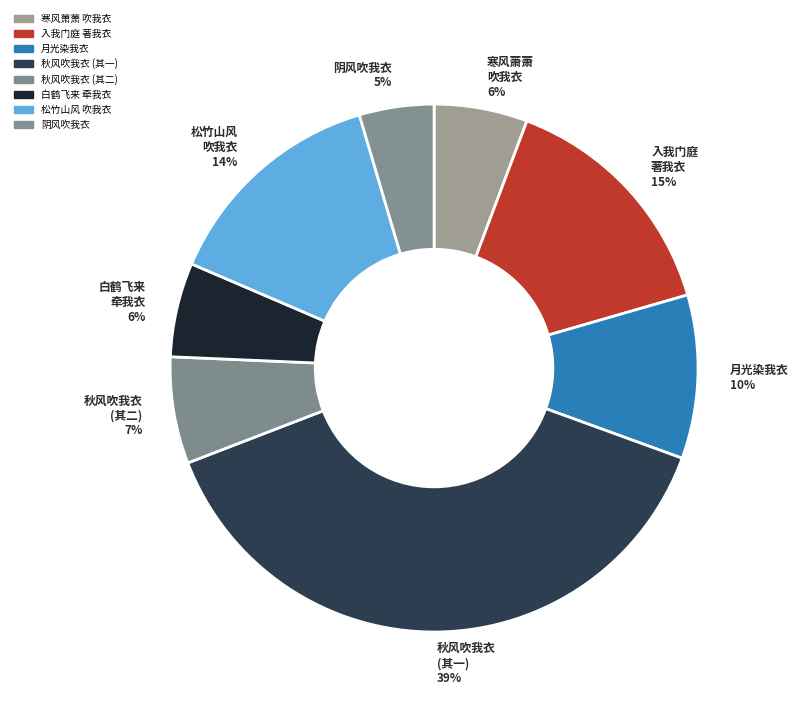

Is 松竹山风 吹我衣 the majority of the pie?

No